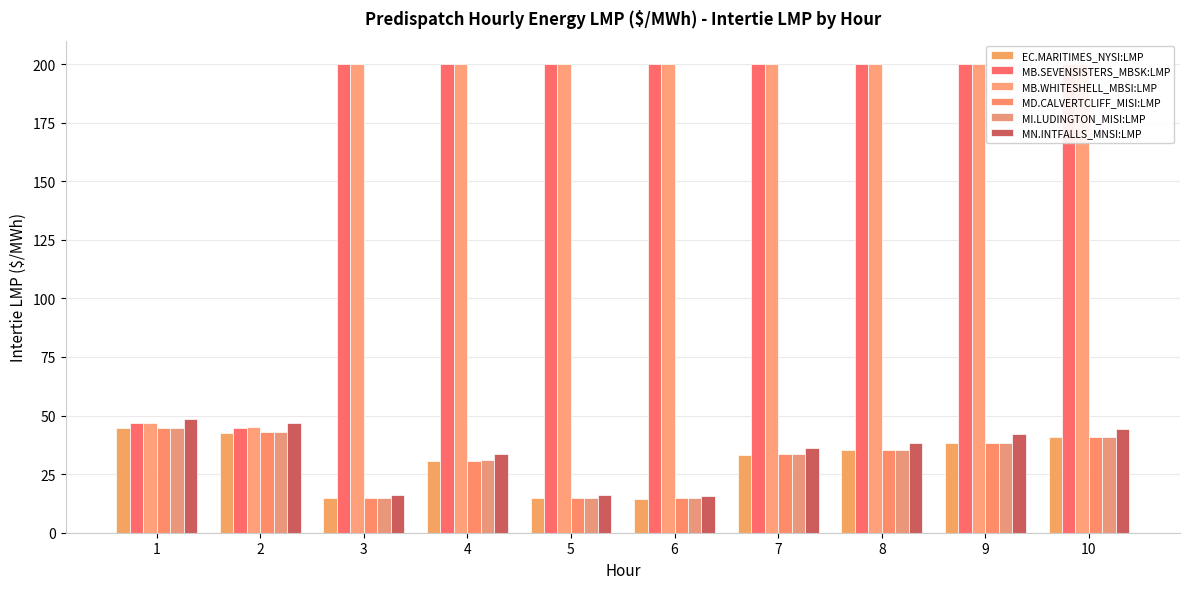

How many data points does each series have?

10